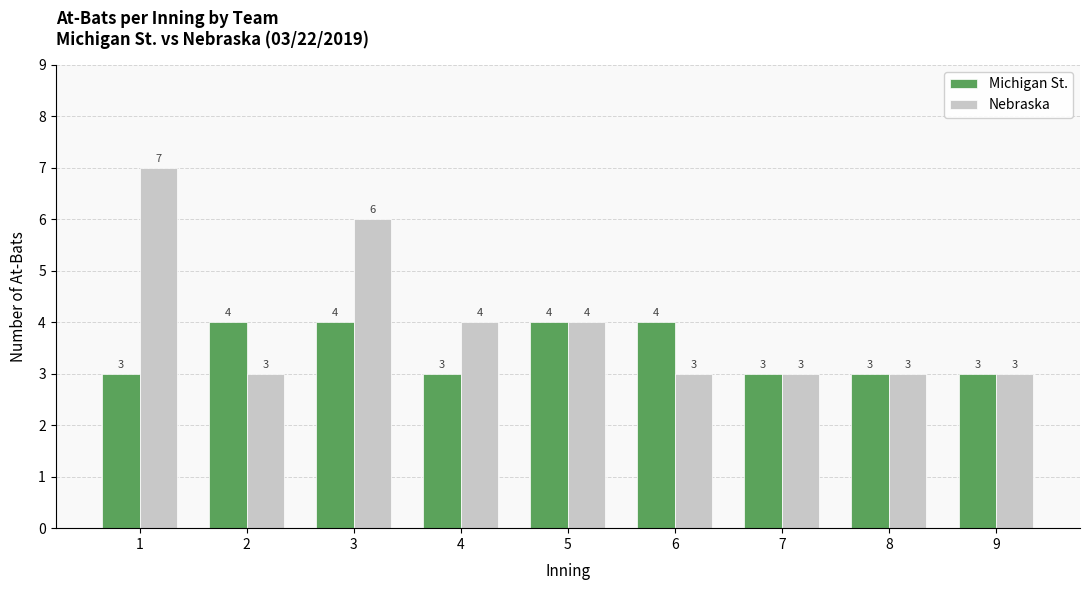

List the series in order of their overall mean, lowest first.

Michigan St., Nebraska